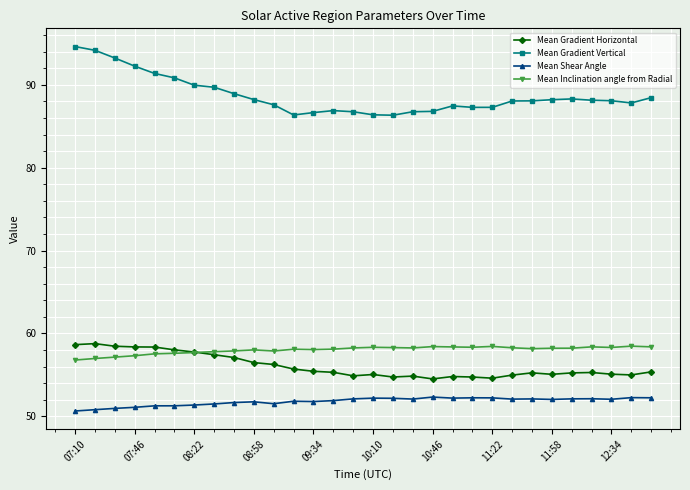

True or false: Mean Gradient Vertical and Mean Shear Angle intersect in this chart.

False